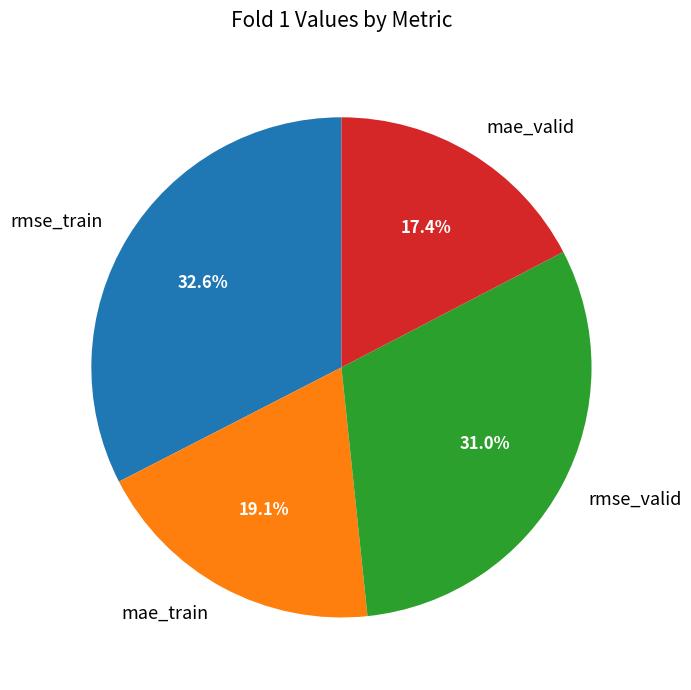

Is mae_valid the majority of the pie?

No